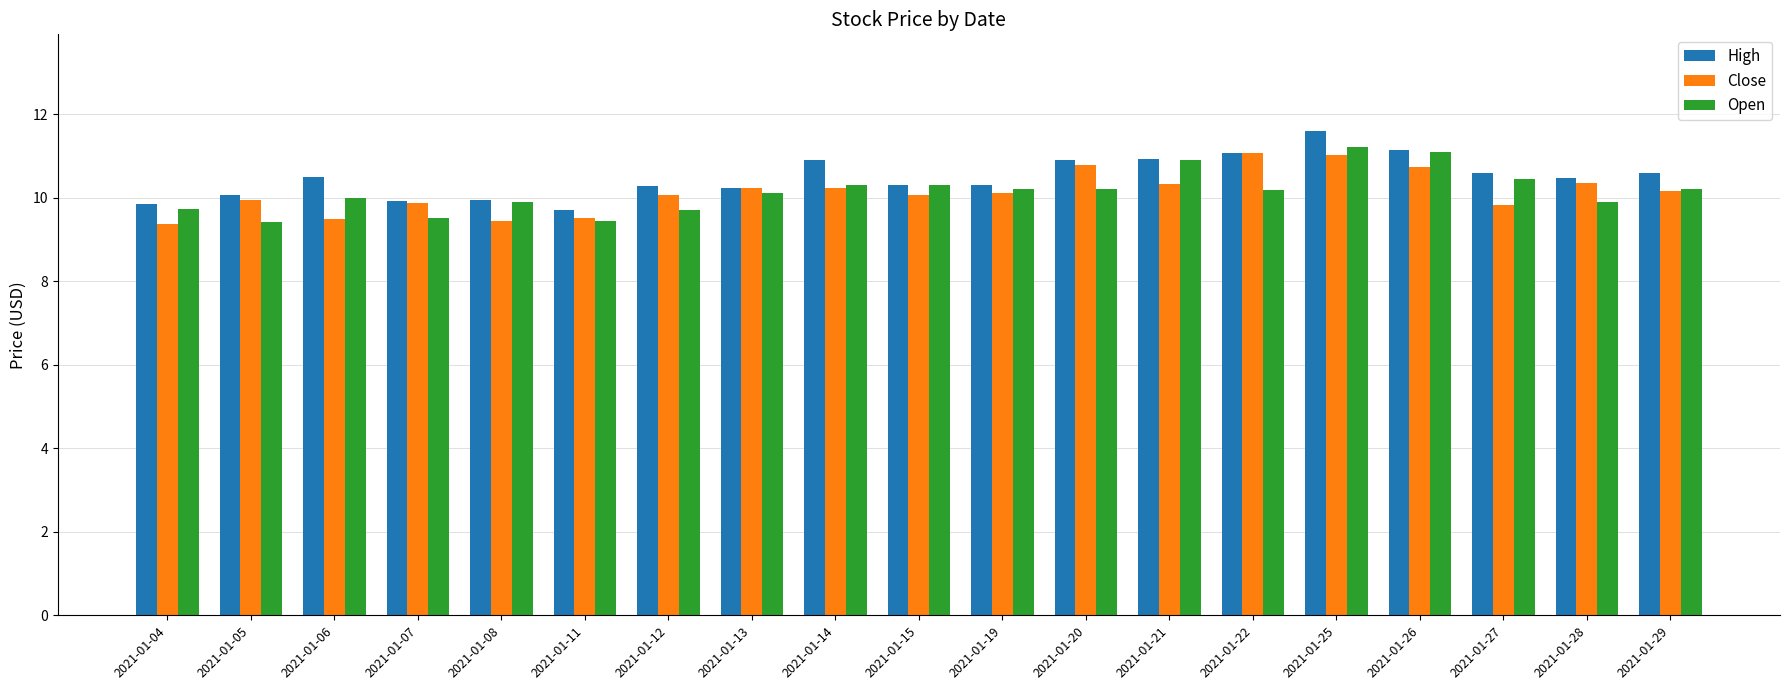

What is the total value across all series at 2021-01-08?

29.3